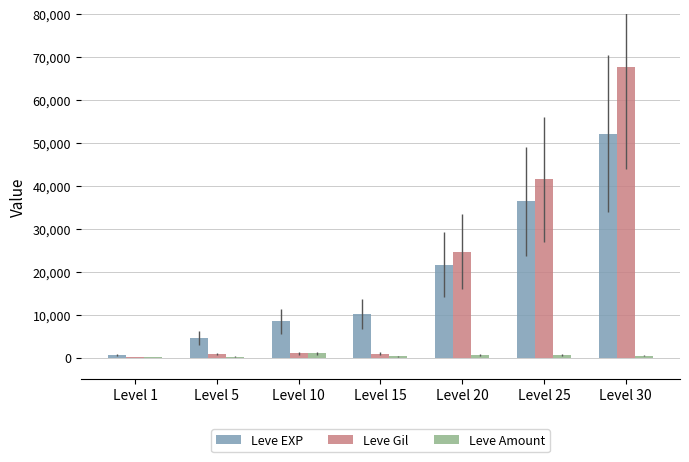

Between Level 1 and Level 25, which series saw the biggest shift?

Leve Gil